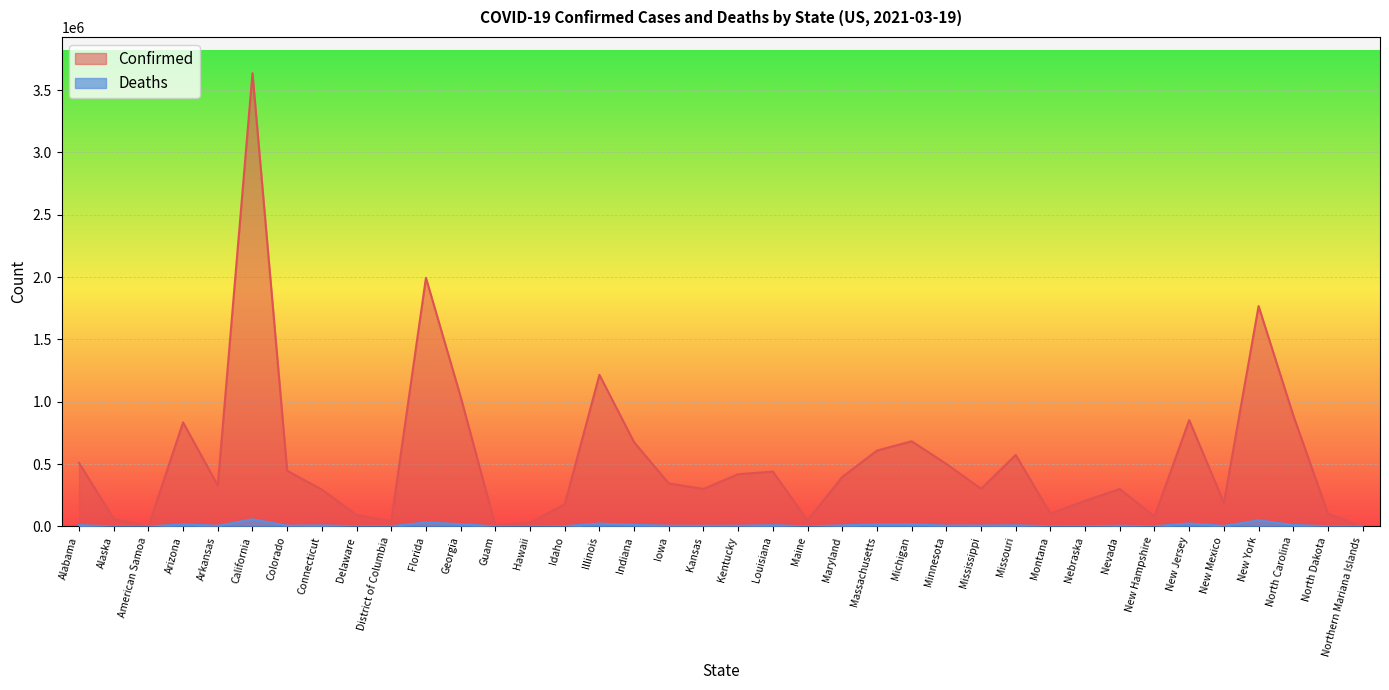

Rank the categories by Confirmed value from highest to lowest.

California, Florida, New York, Illinois, Georgia, North Carolina, New Jersey, Arizona, Michigan, Indiana, Massachusetts, Missouri, Alabama, Minnesota, Colorado, Louisiana, Kentucky, Maryland, Iowa, Arkansas, Mississippi, Kansas, Nevada, Connecticut, Nebraska, New Mexico, Idaho, Montana, North Dakota, Delaware, New Hampshire, Alaska, Maine, District of Columbia, Hawaii, Guam, Northern Mariana Islands, American Samoa